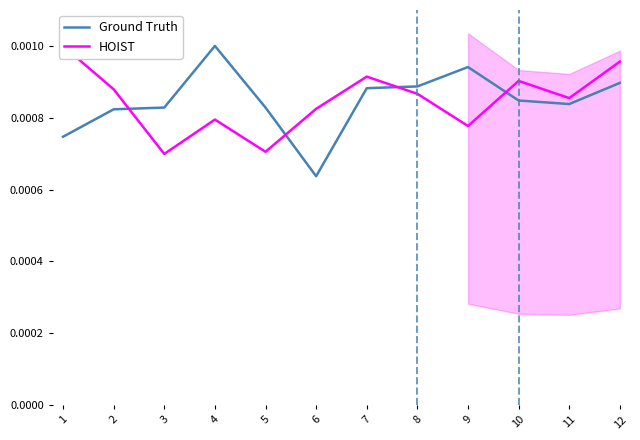

At which label does Ground Truth reach its peak?

4